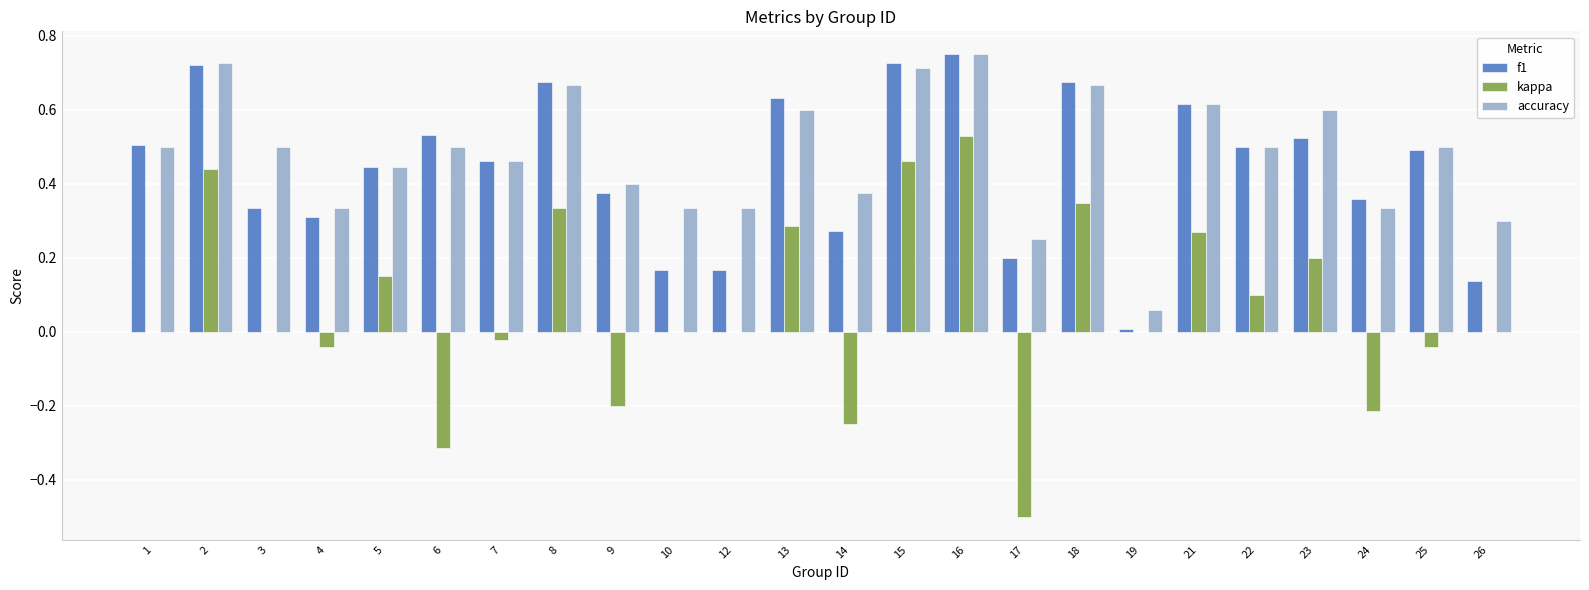

At which category is the sum across all series the highest?

16